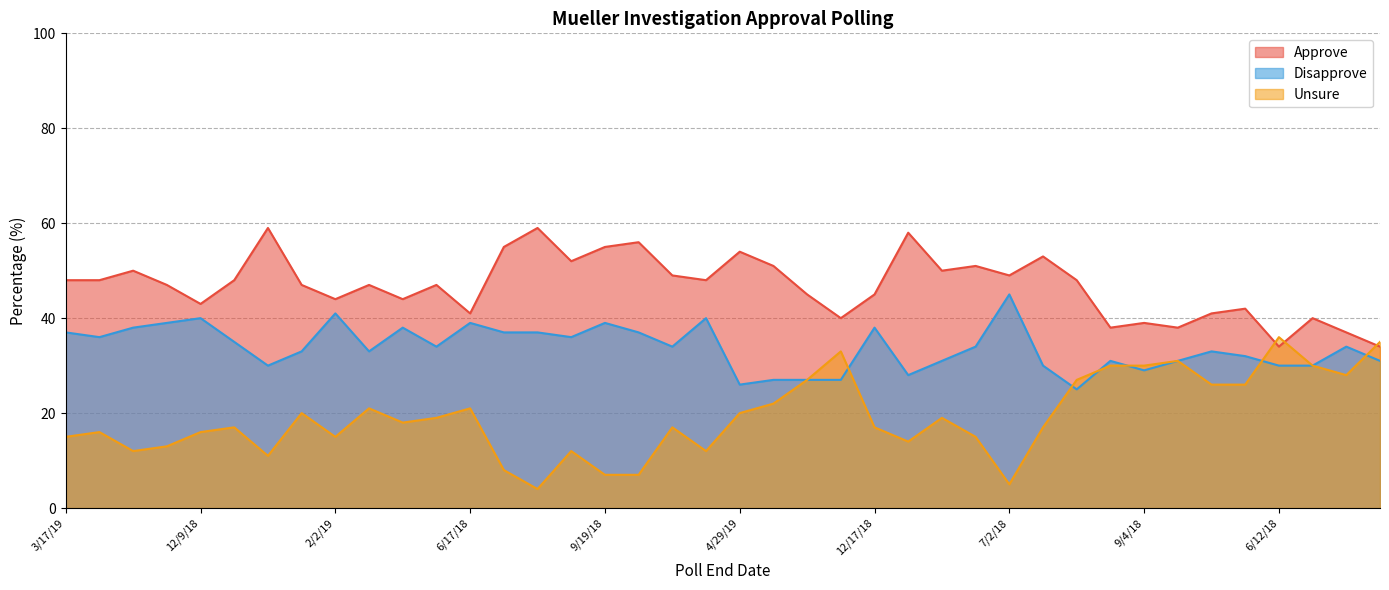

Rank the series by their maximum value, from lowest to highest.

Unsure, Disapprove, Approve